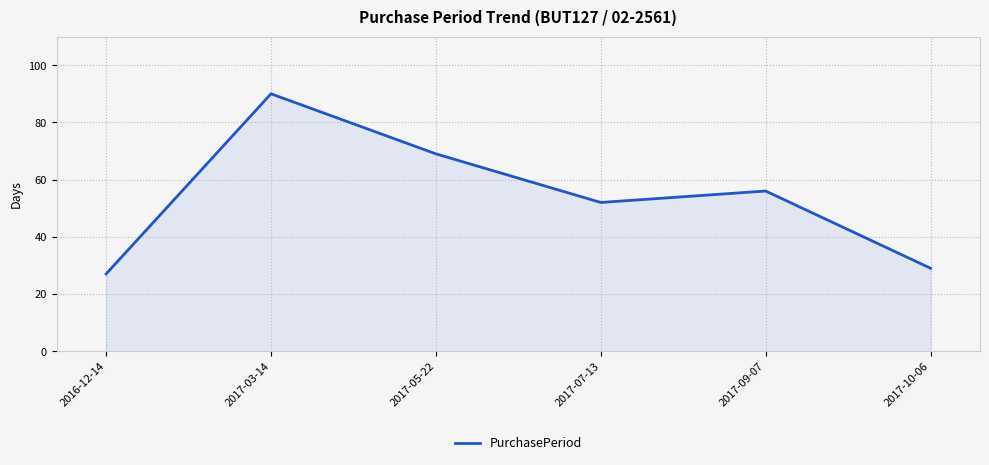

Which category has the lowest value across all series?

2016-12-14